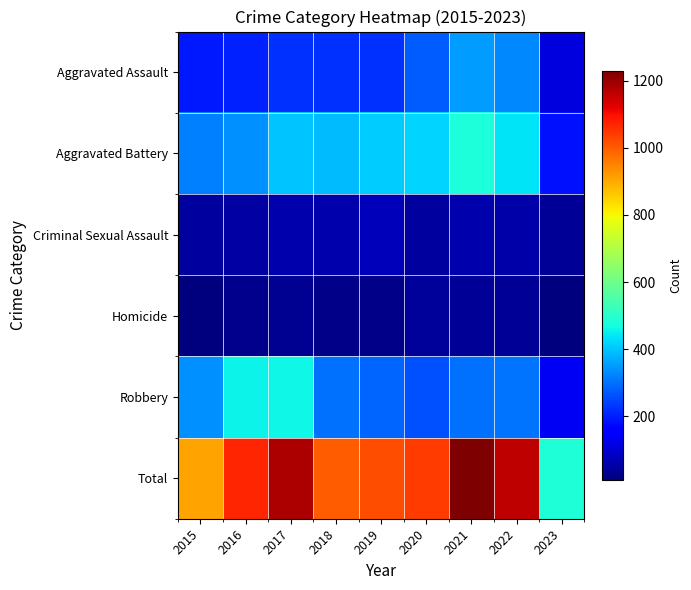

What is the difference between the highest and lowest values at 2018?

975